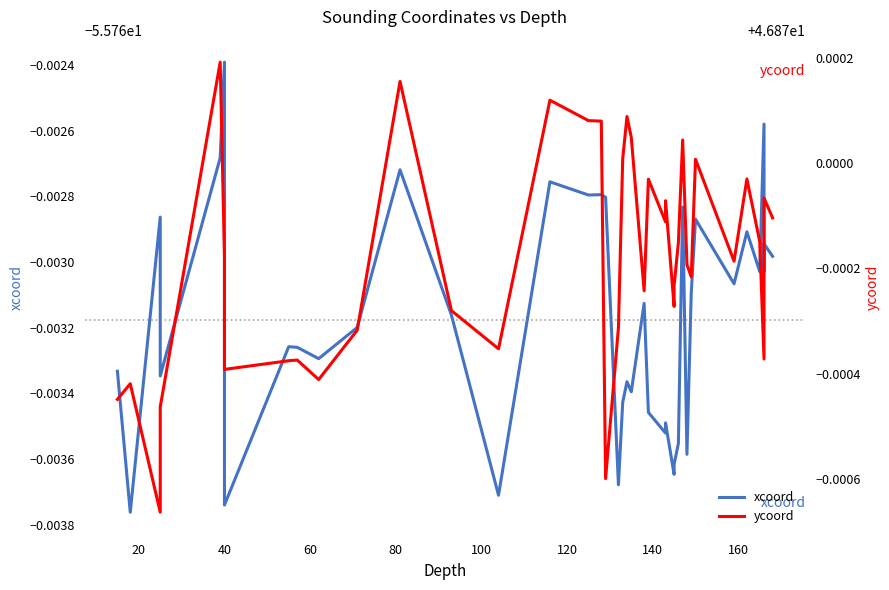

Does the chart have visible grid lines?

No